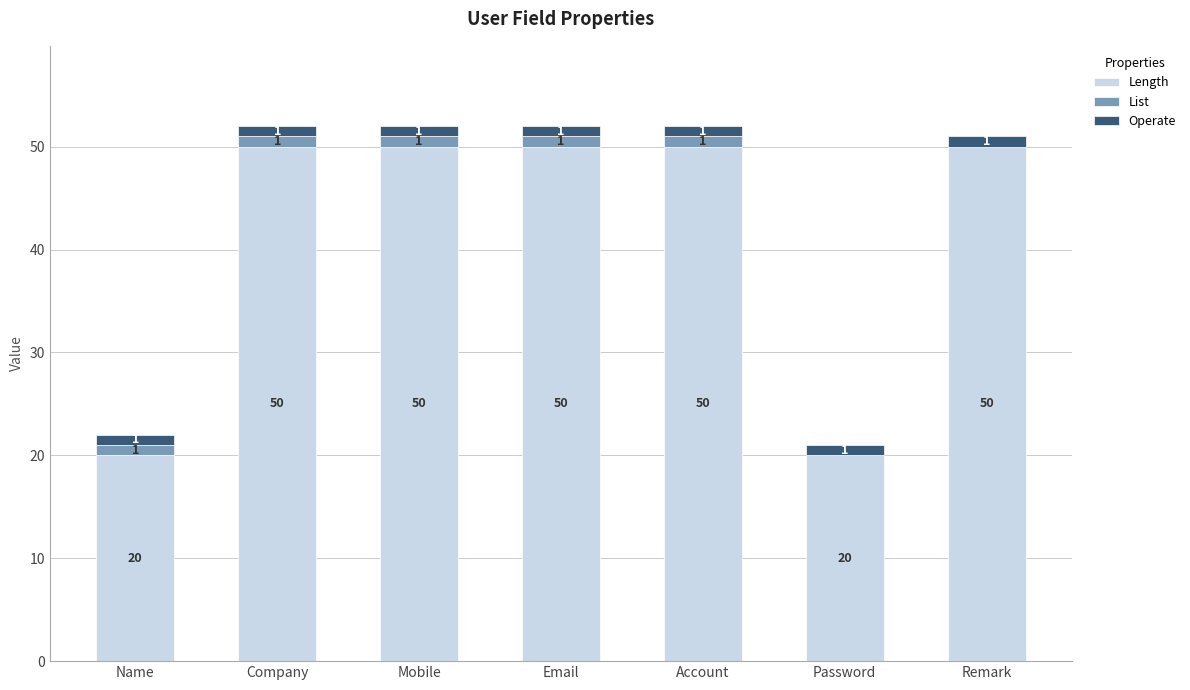

What value does the Length series have at Account, to the nearest 5?

50